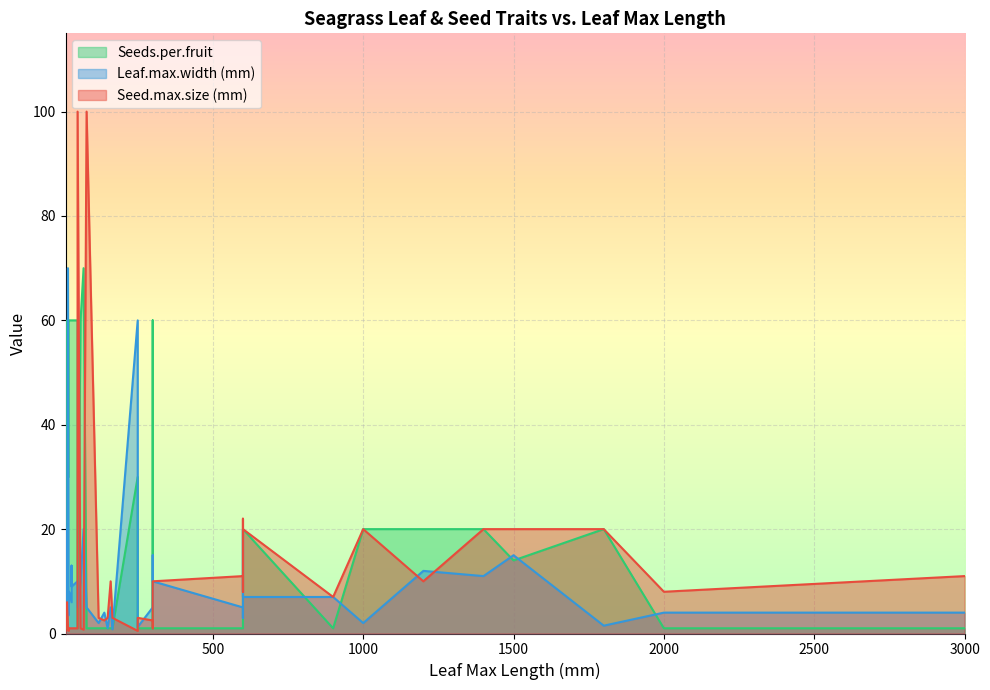

List the series in order of their peak value, lowest first.

Leaf.max.width (mm), Seeds.per.fruit, Seed.max.size (mm)